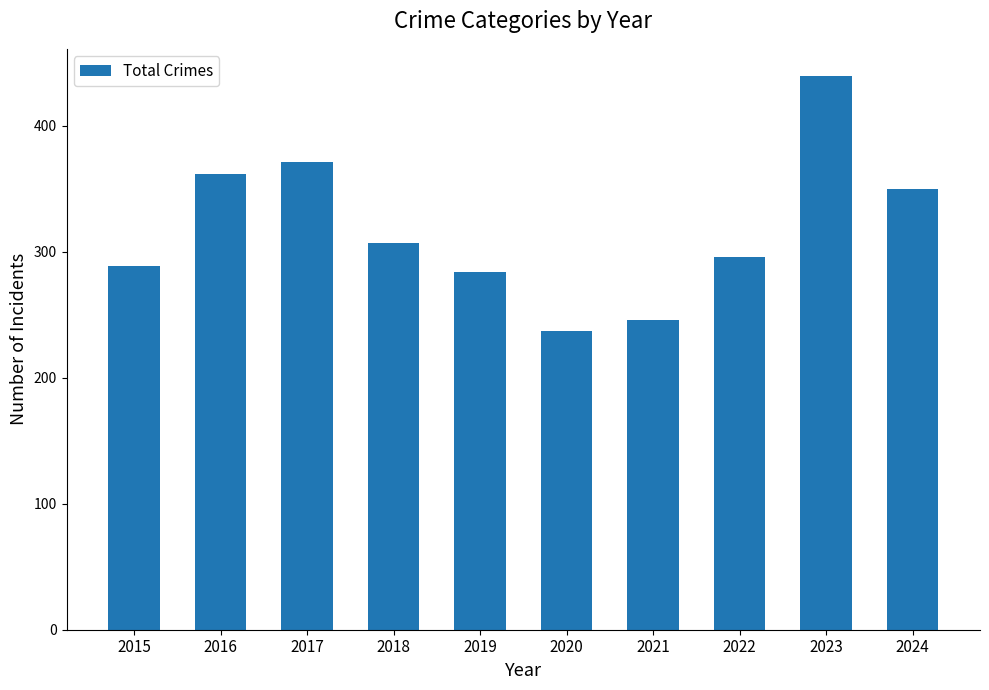

True or false: the data shows 91 at 2024.

False